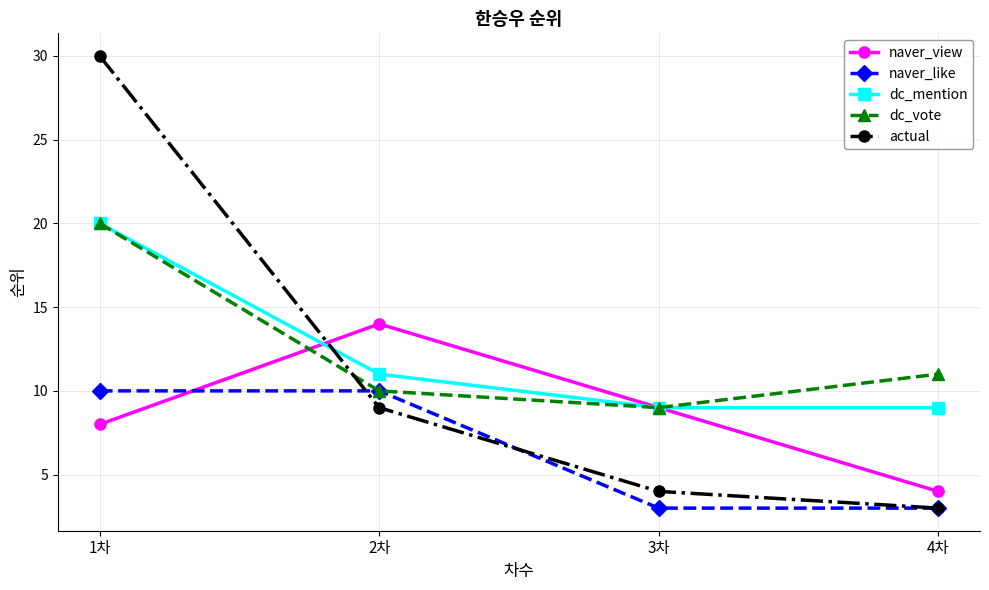

What value does the naver_view series have at 3차?

9